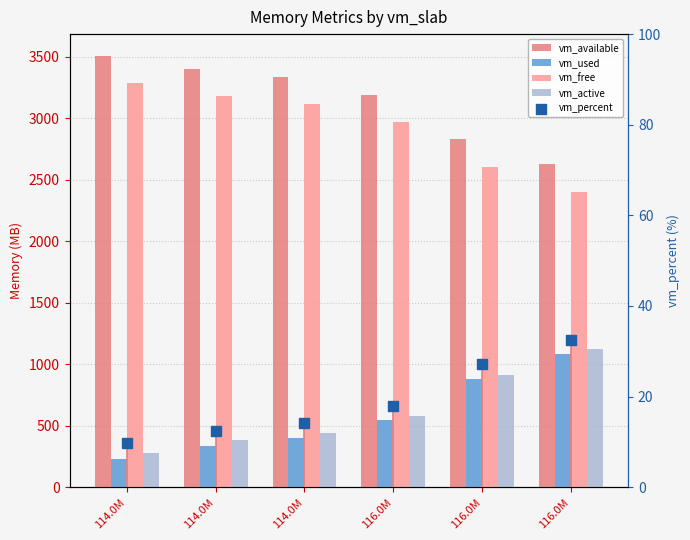

At how many categories does at least one series exceed 958?

6